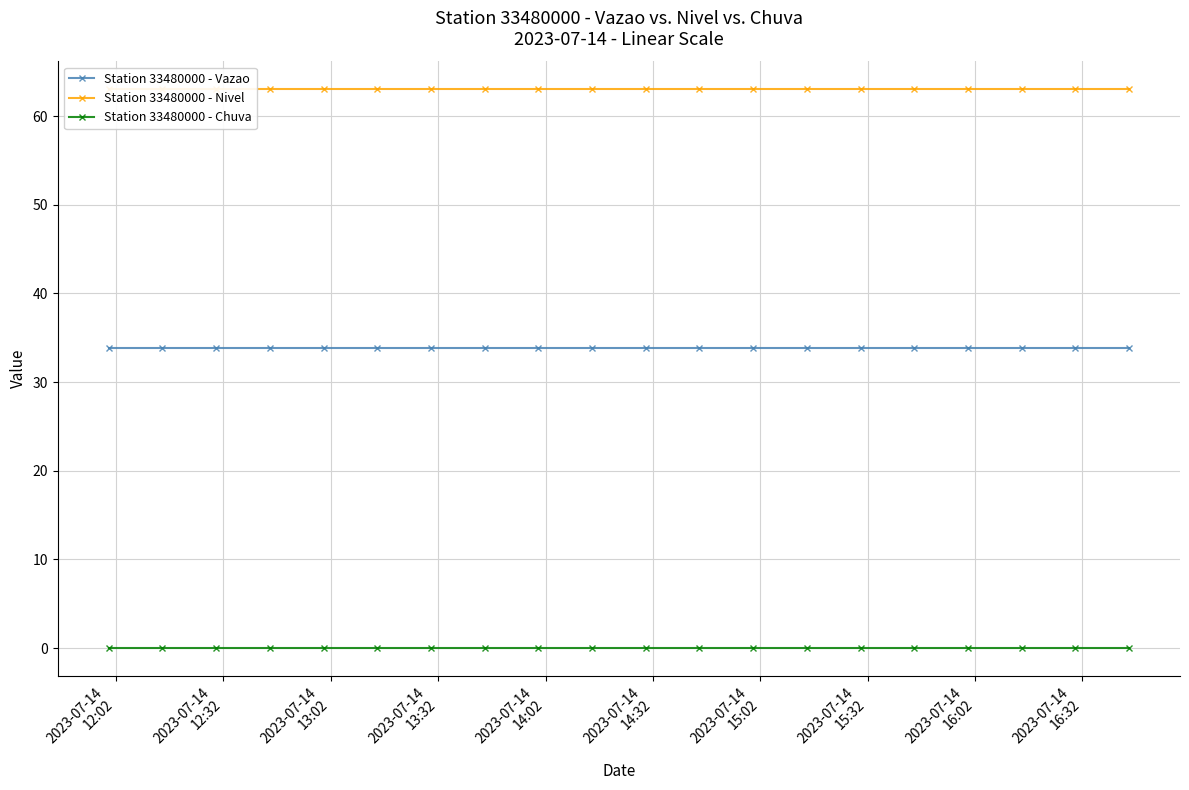

At which label is Station 33480000 - Vazao closest to 33?

2023-07-14
12:02